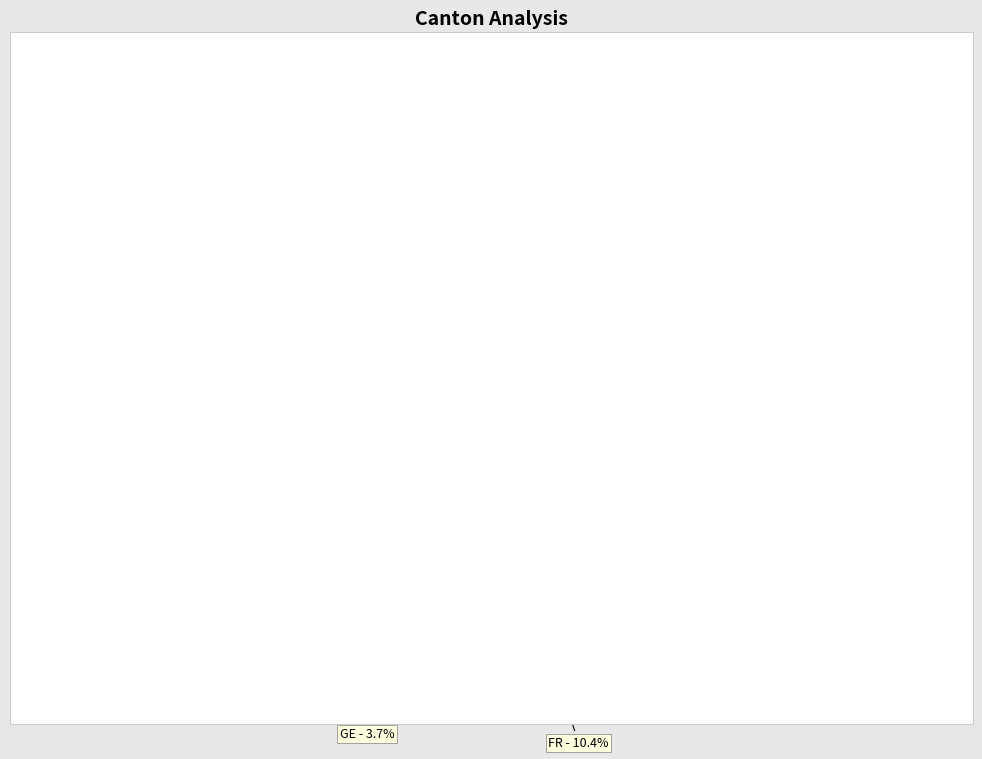

Count the number of slices in the pie.

12